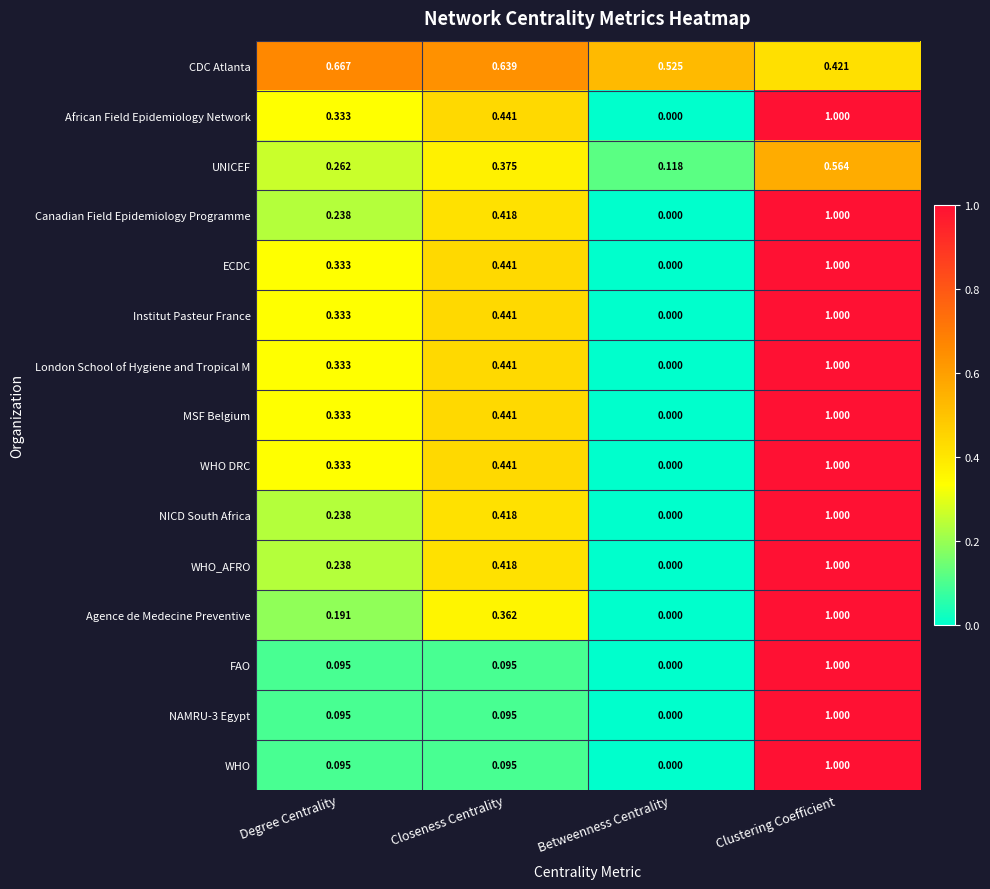

At which label is Canadian Field Epidemiology Programme closest to 0?

Betweenness Centrality